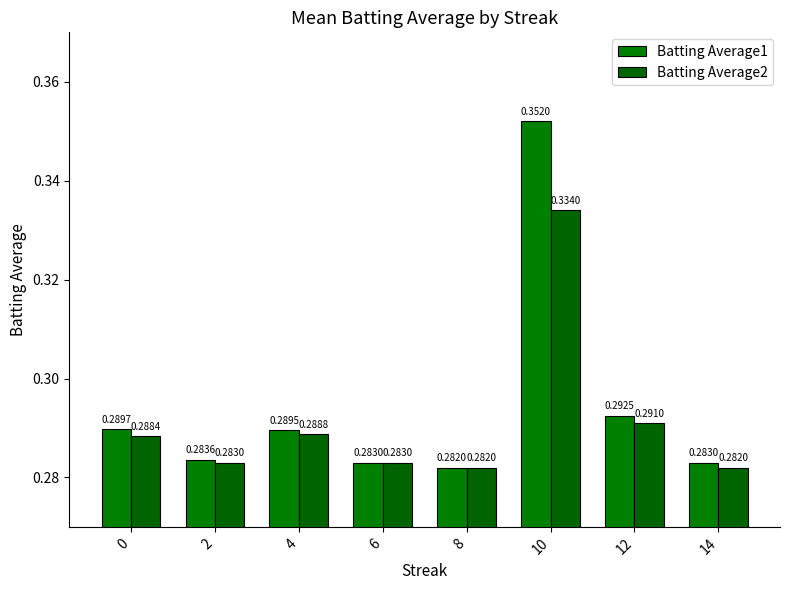

Count the number of data series in this chart.

2